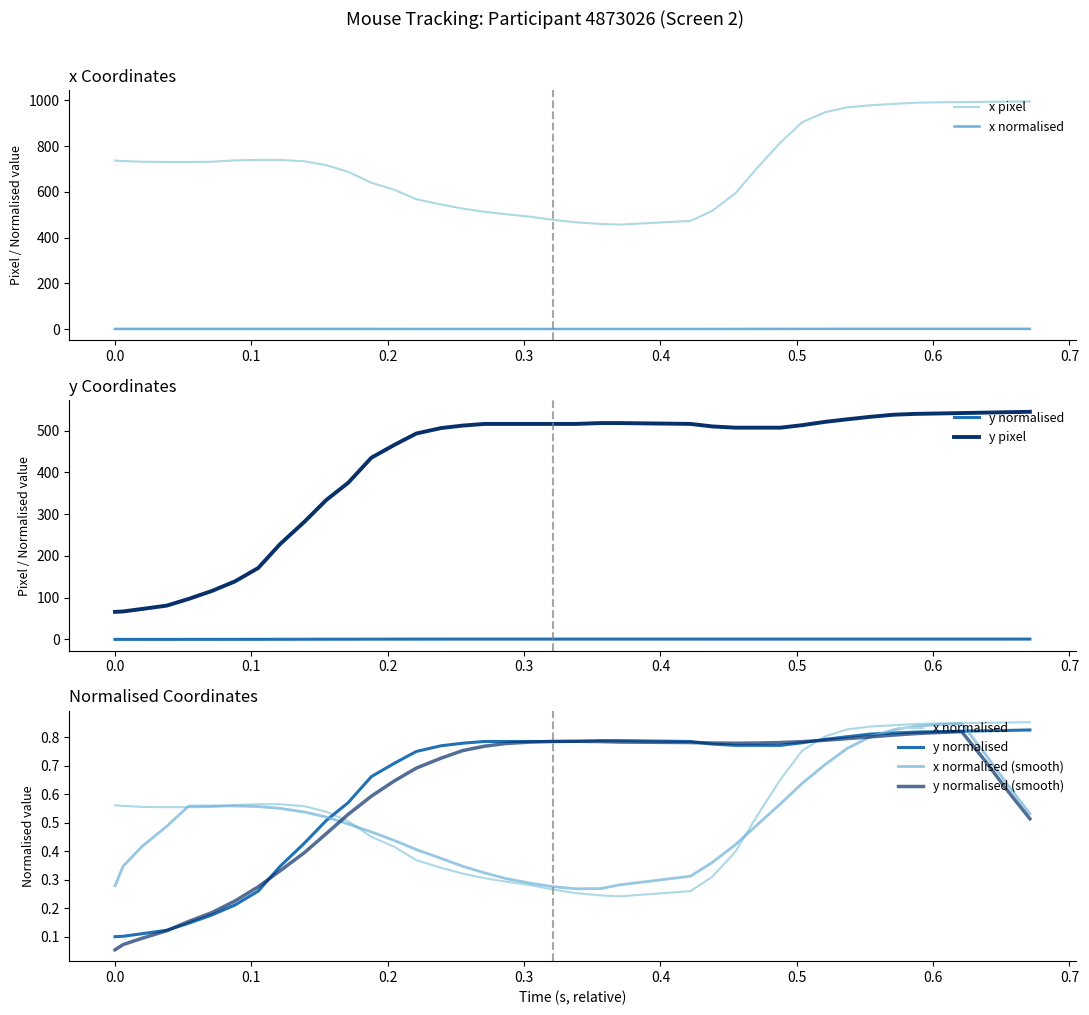

The value of x pixel at 0.0 is 350.0. True or false?

False